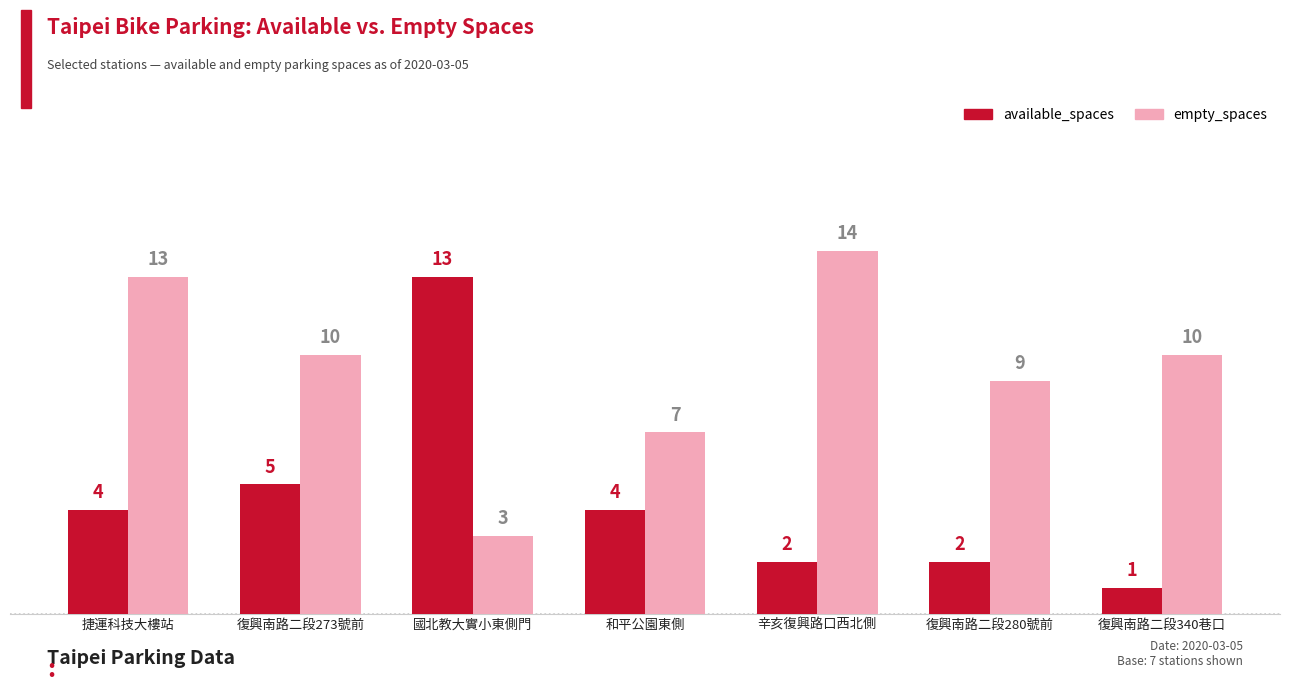

Which series has the widest spread of values?

available_spaces